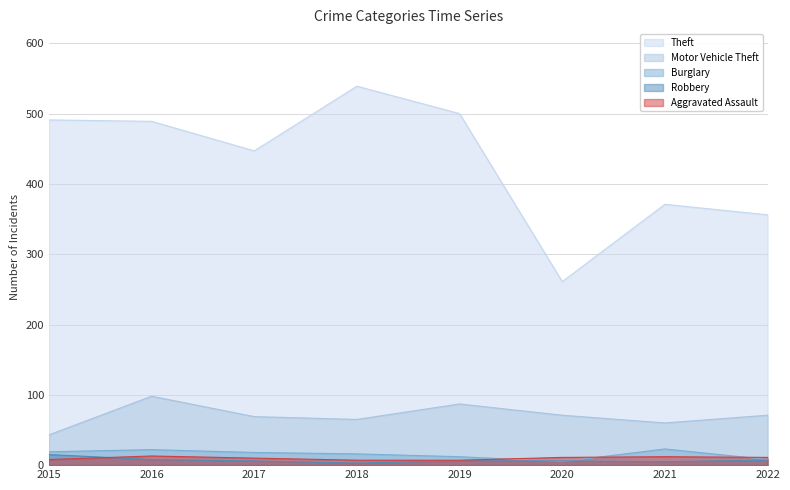

True or false: Theft and Aggravated Assault cross at least once.

False